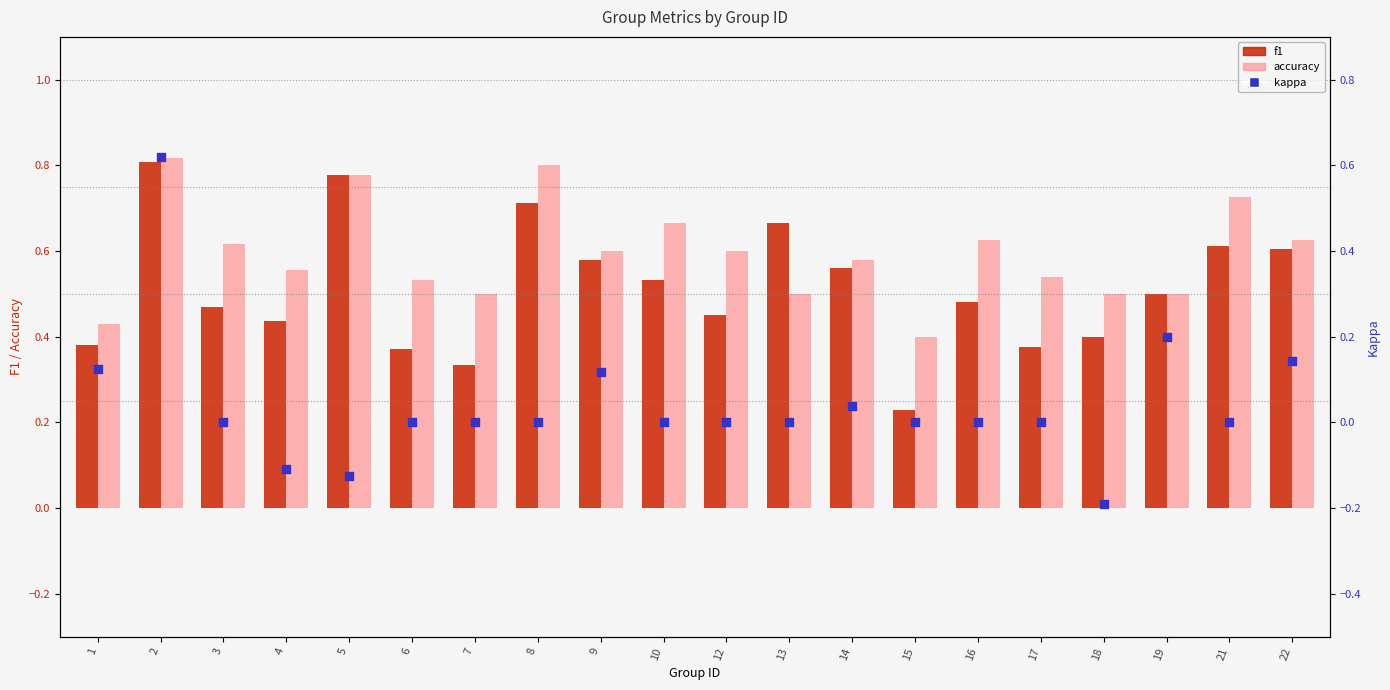

What is the total value across all series at 8?

1.5